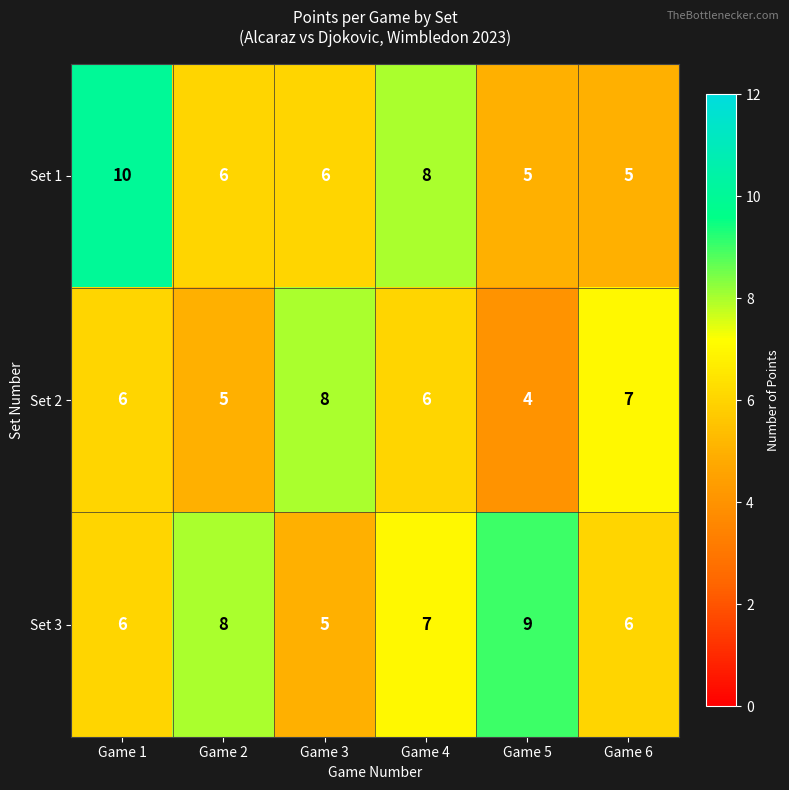

What is the sum of all Set 1 values?

40